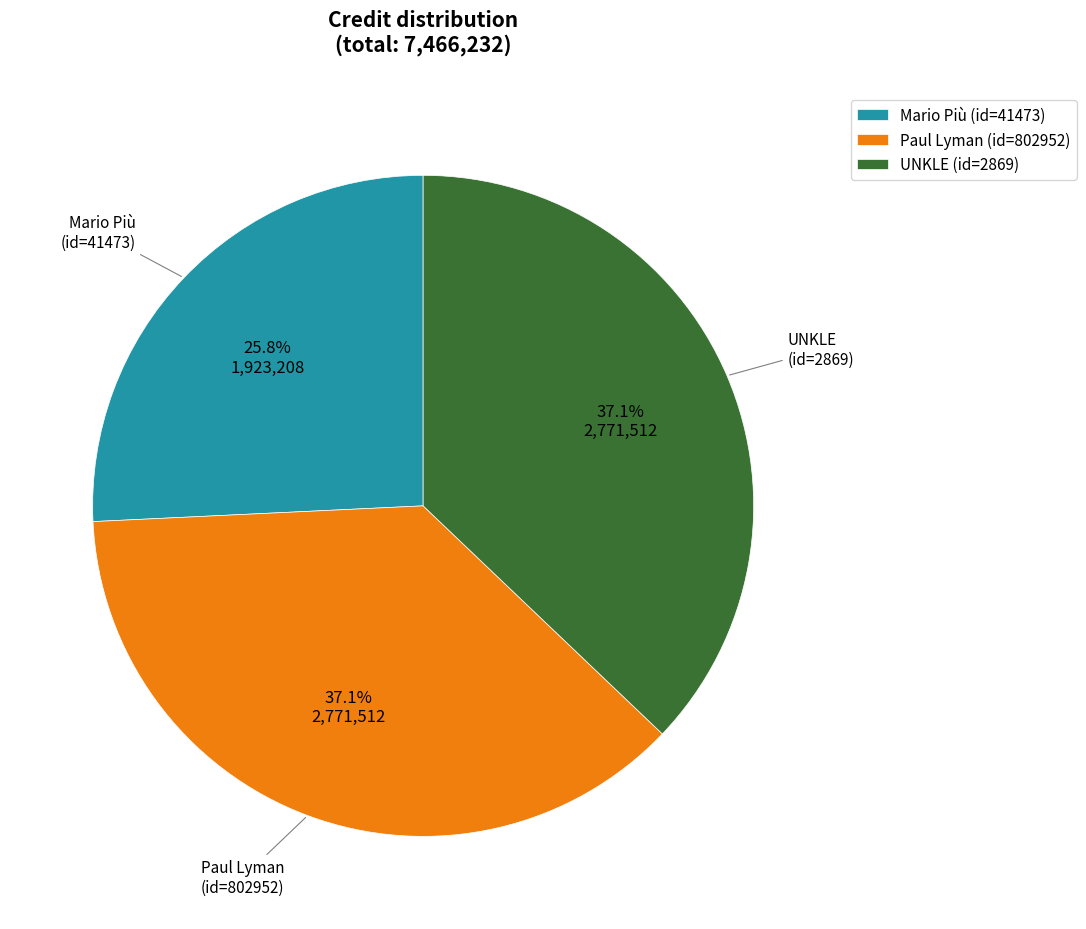

How many segments does this pie chart have?

3